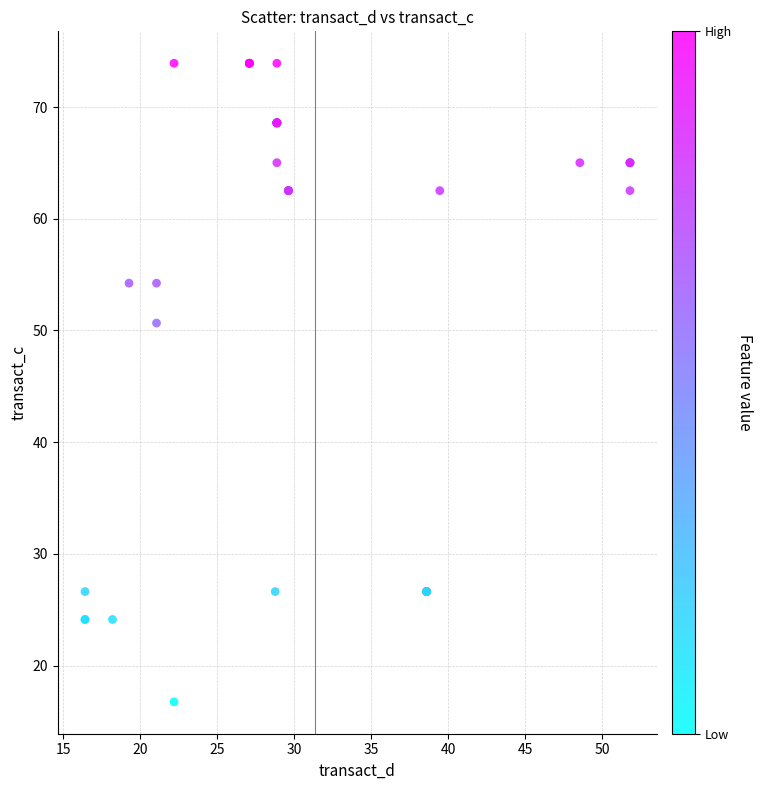

What Y value in the scatter plot is closest to 45?

50.7